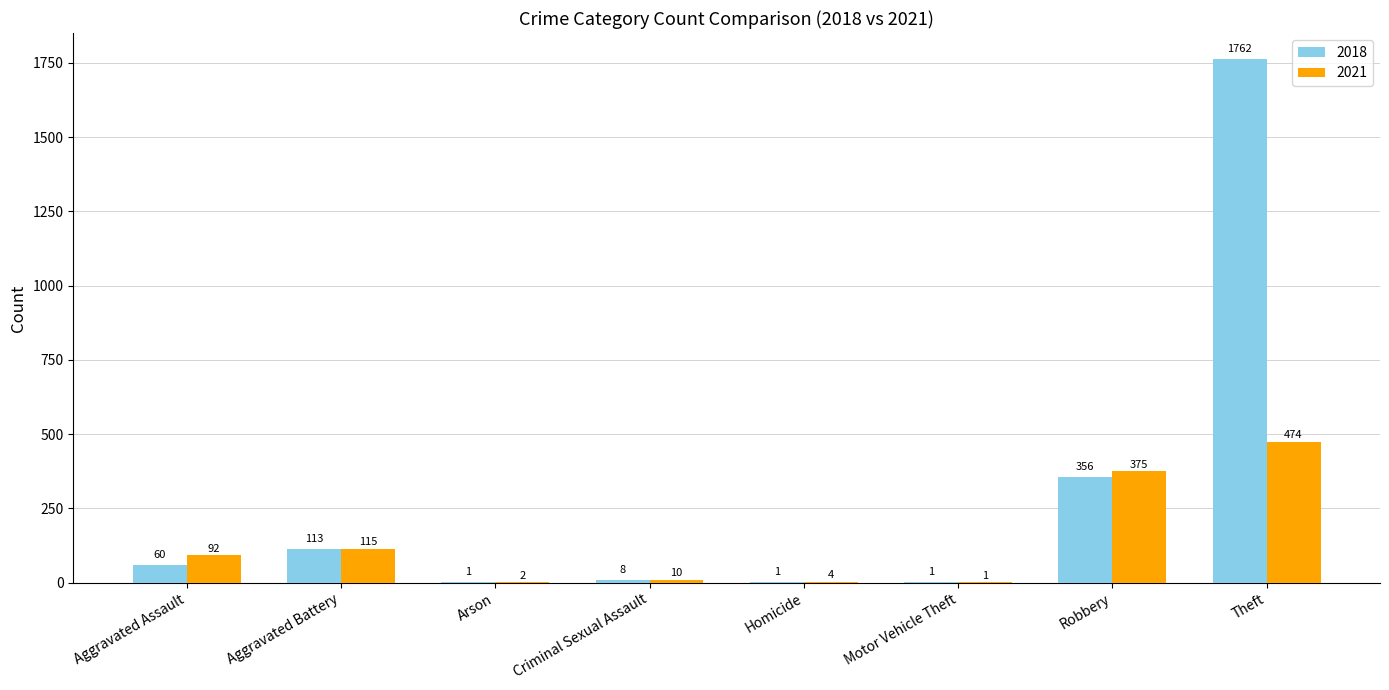

Where is 2021 nearest to the value 237?

Aggravated Battery